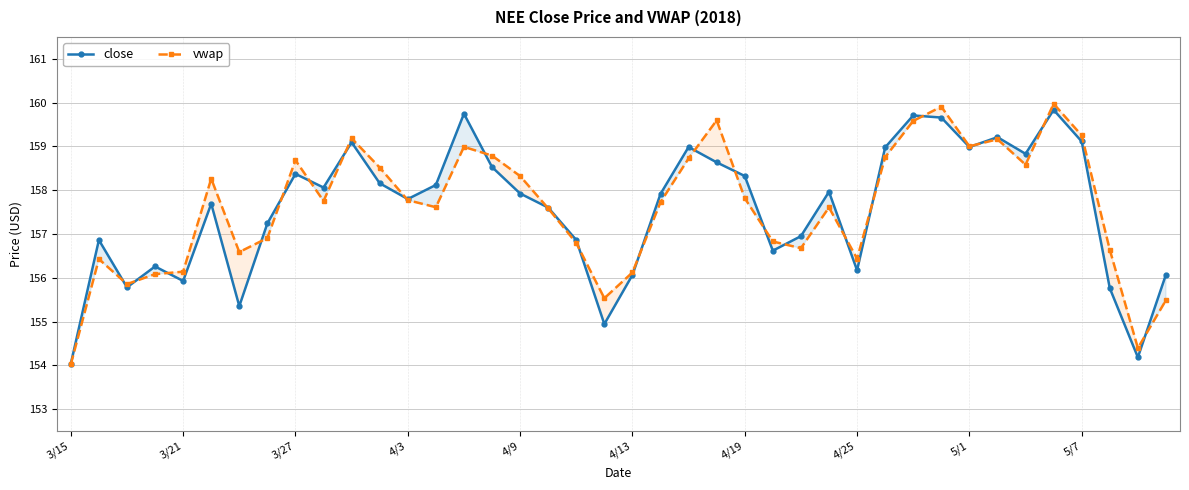

What is the total value across all series at 3/15?

308.1